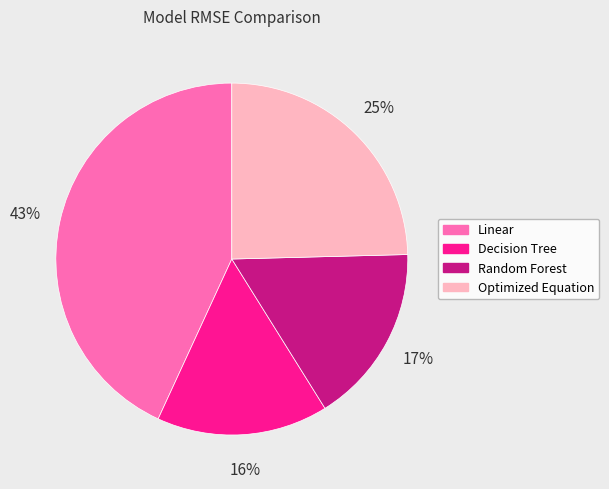

How many slices are in this pie chart?

4